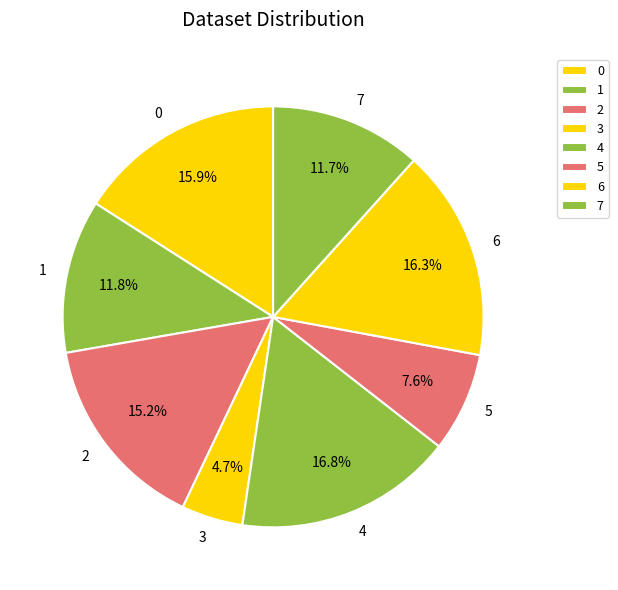

Is 6 the majority of the pie?

No